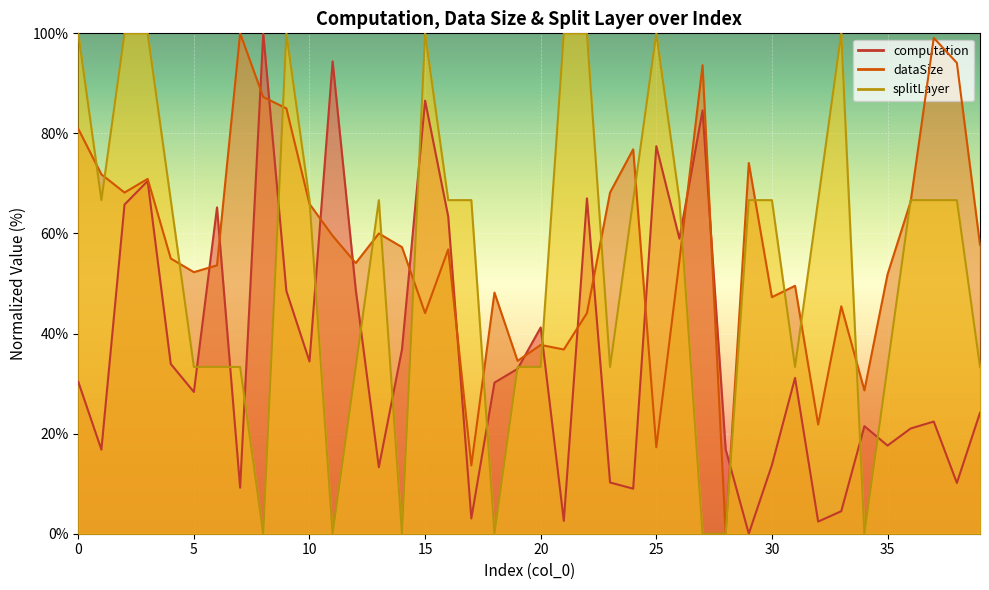

Which series changed the most between 38 and 39?

dataSize